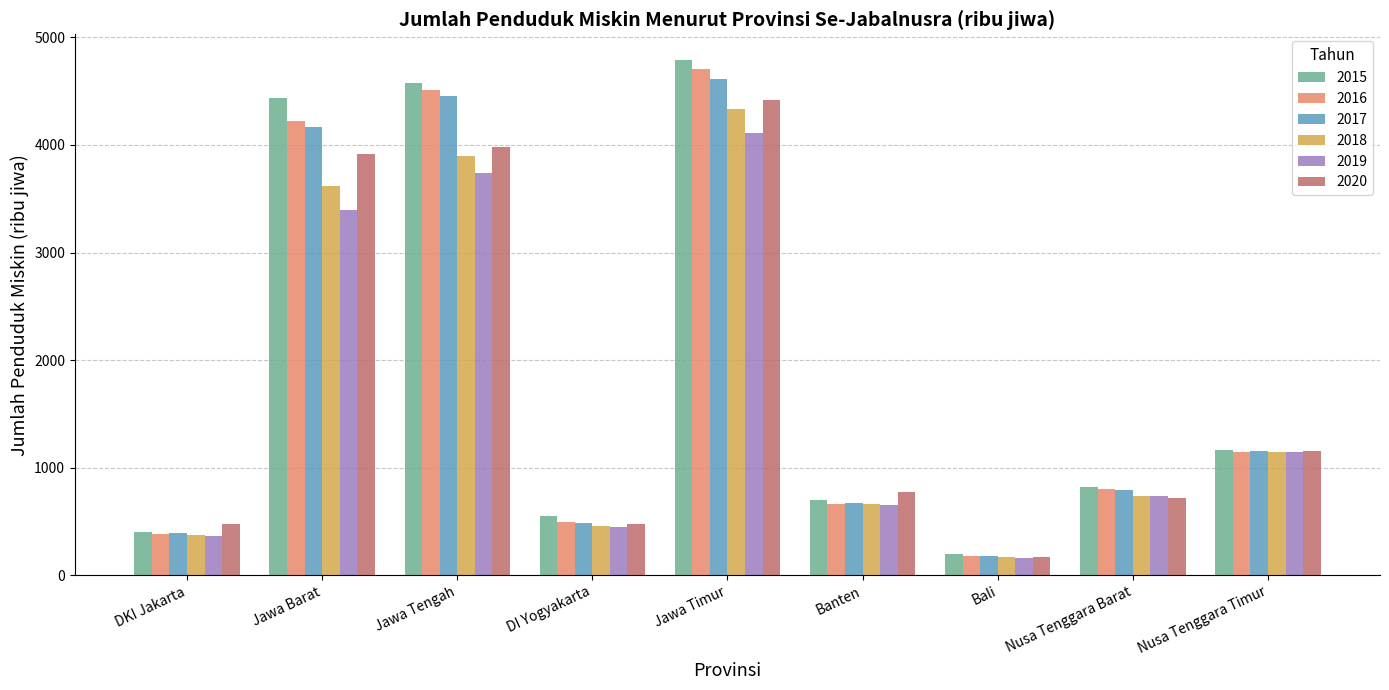

How many groups of bars are there?

9